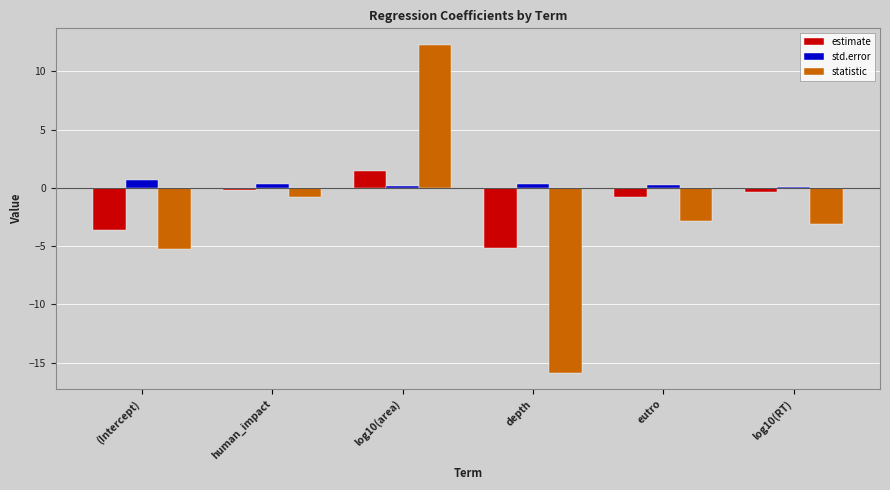

What is the difference between the second highest and minimum values in the estimate series?

5.0